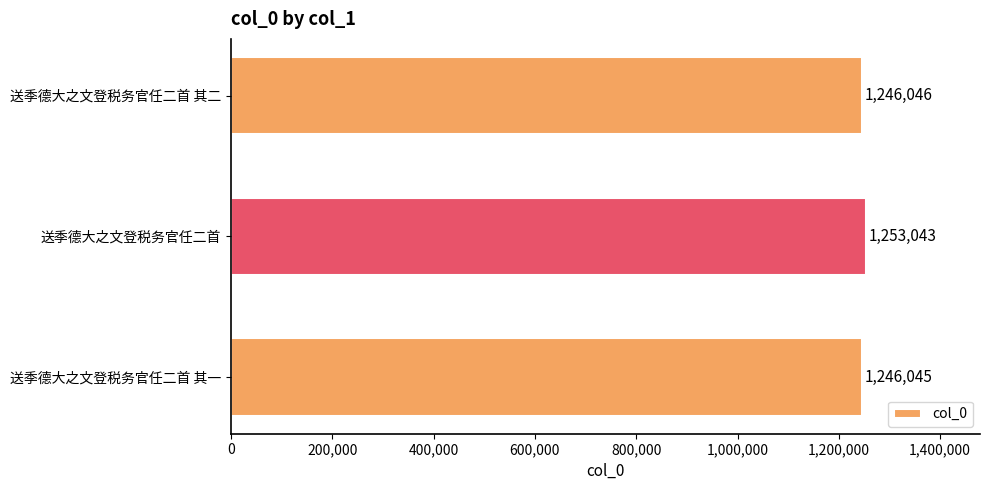

Rank the categories by value from lowest to highest.

送季德大之文登税务官任二首 其一, 送季德大之文登税务官任二首 其二, 送季德大之文登税务官任二首